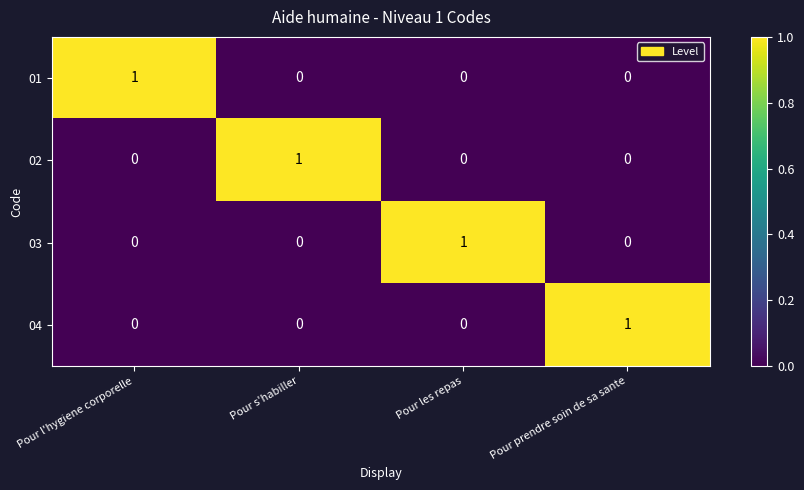

Count the 01 values in the range 0 to 1.

4